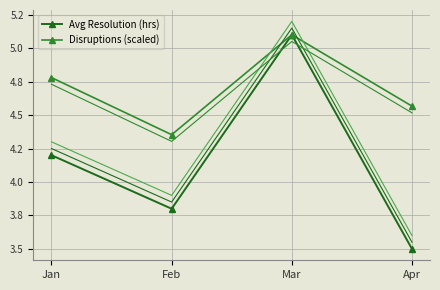

Reading left to right, extract all data points from this chart.

Avg Resolution (hrs): Jan=4.2	Feb=3.8	Mar=5.1	Apr=3.5
Disruptions (scaled): Jan=4.8	Feb=4.4	Mar=5.1	Apr=4.6